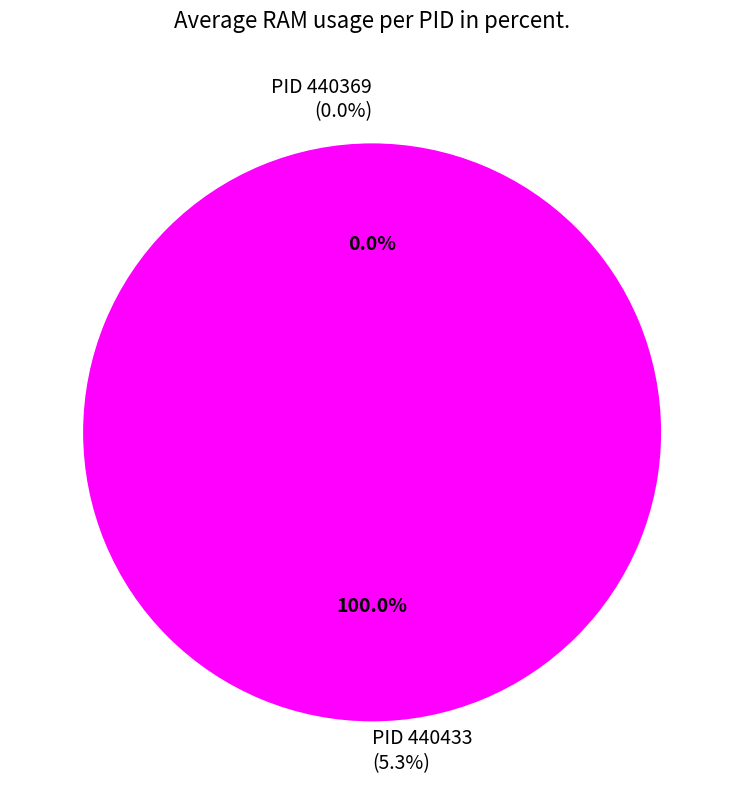

How many segments does this pie chart have?

2